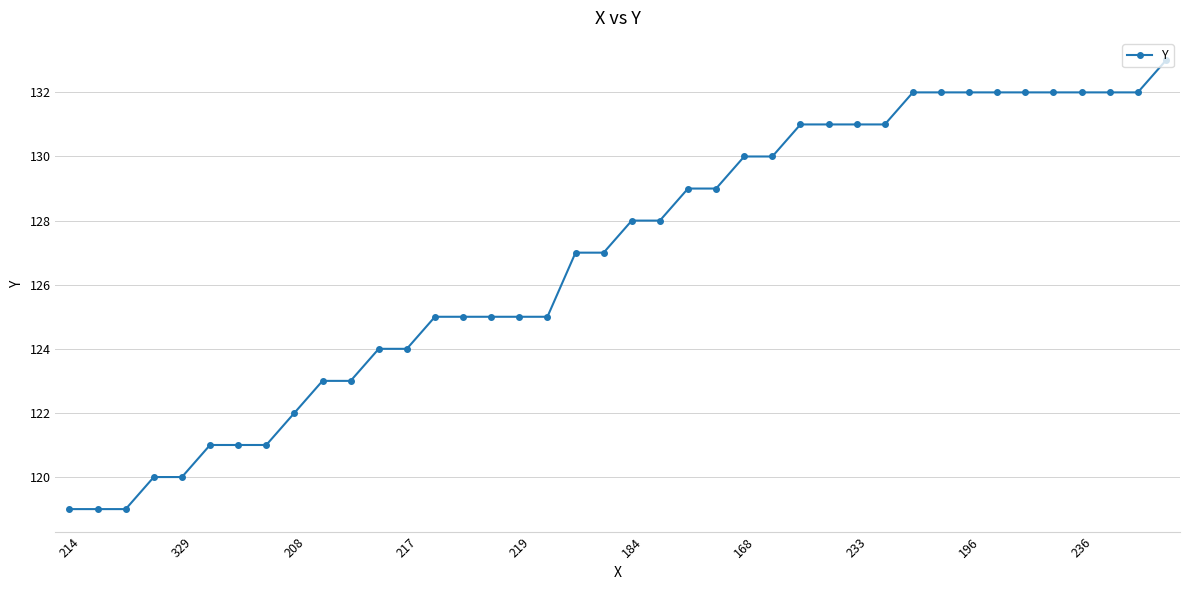

What is the difference between the maximum and minimum values?

14